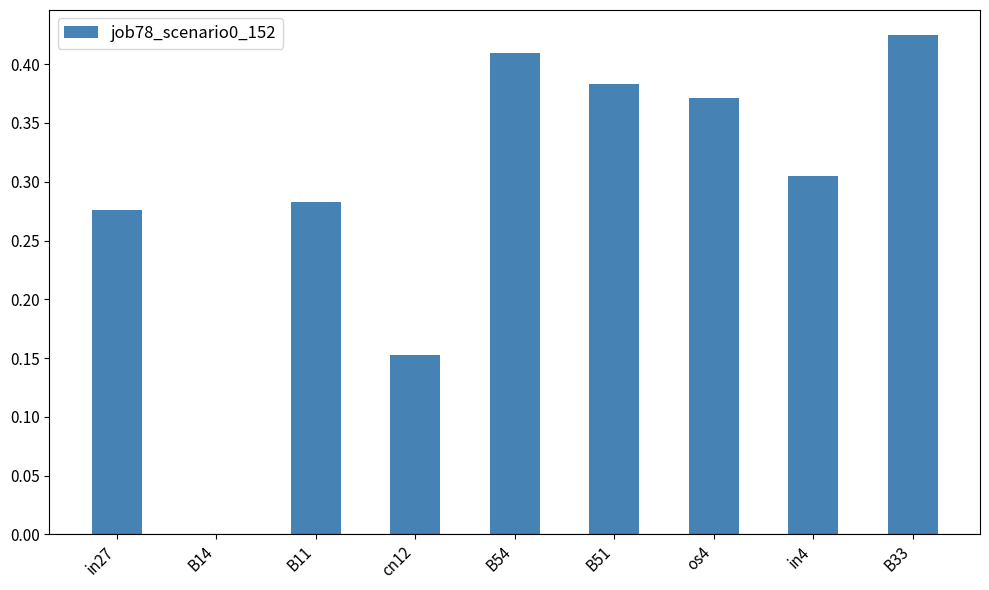

What is the change in value from B14 to cn12?

+0.2